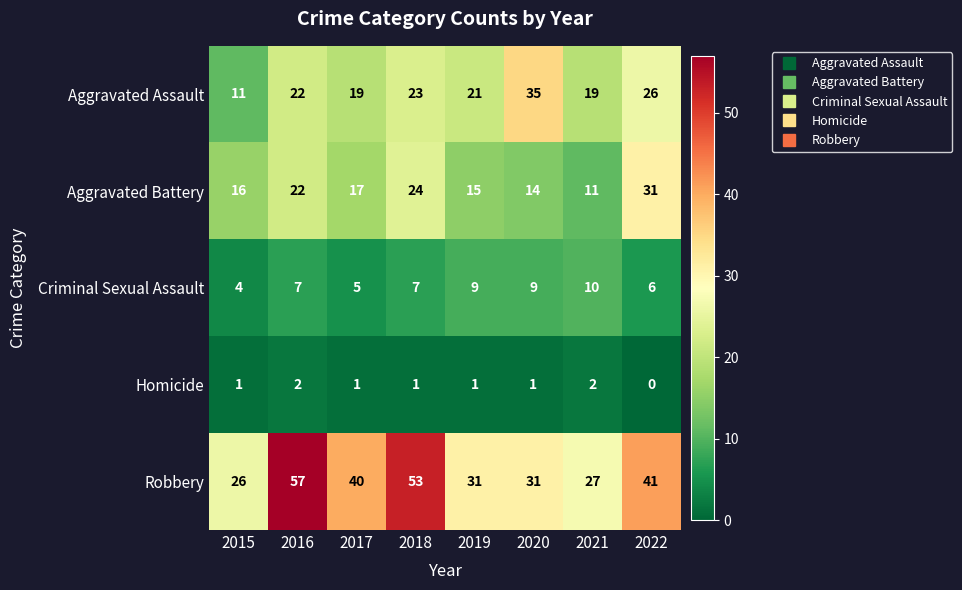

Is it true that Aggravated Battery equals 31 at 2022?

True